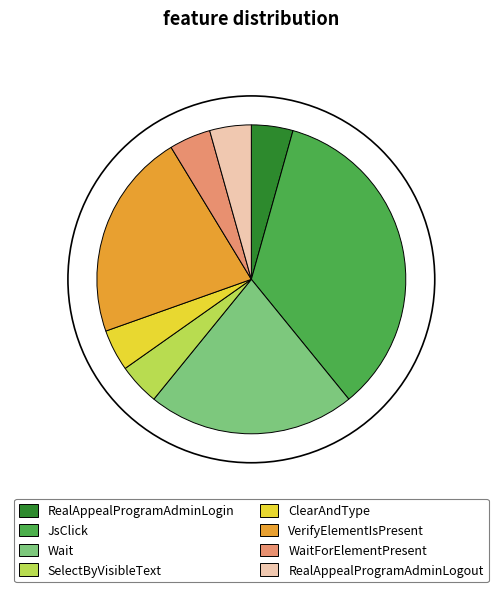

Which category has the smallest portion of the pie?

RealAppealProgramAdminLogin